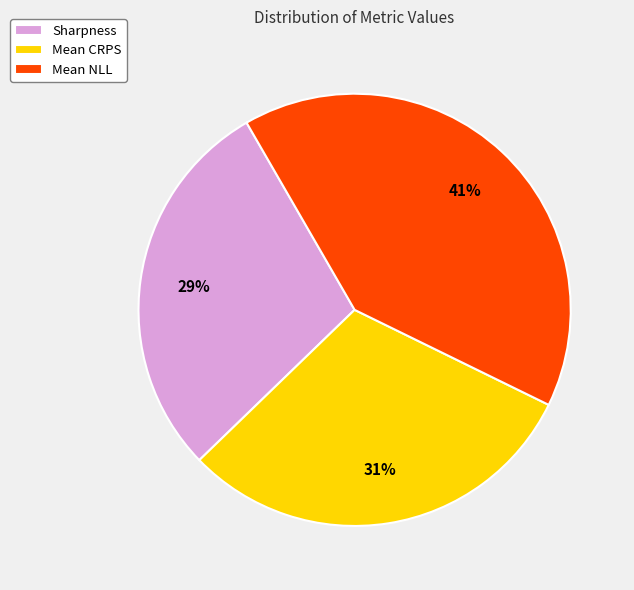

What percentage is the Mean NLL slice, to the nearest percent?

41%